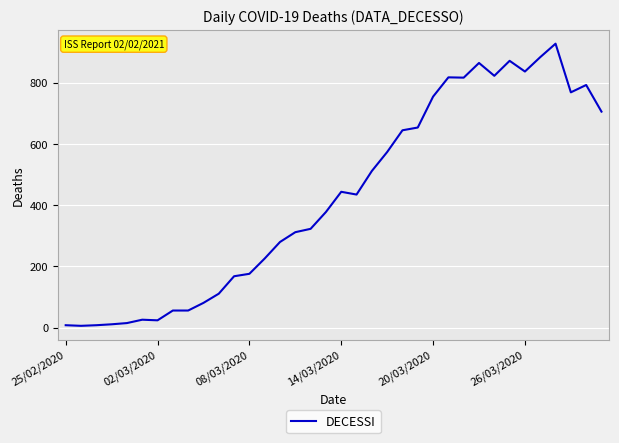

What is the difference between the maximum and minimum values?

922